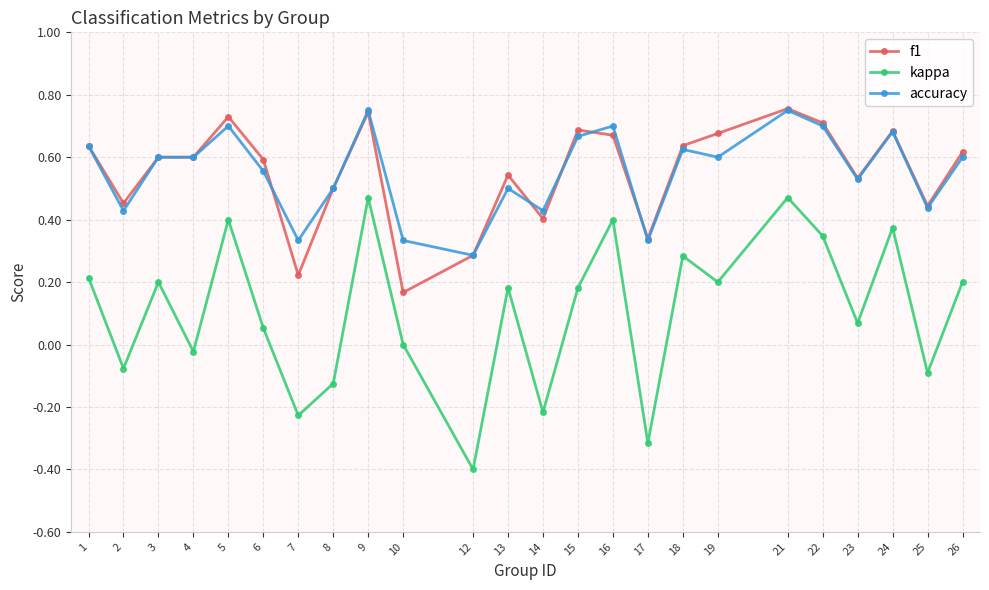

At which label is f1 closest to 0?

10